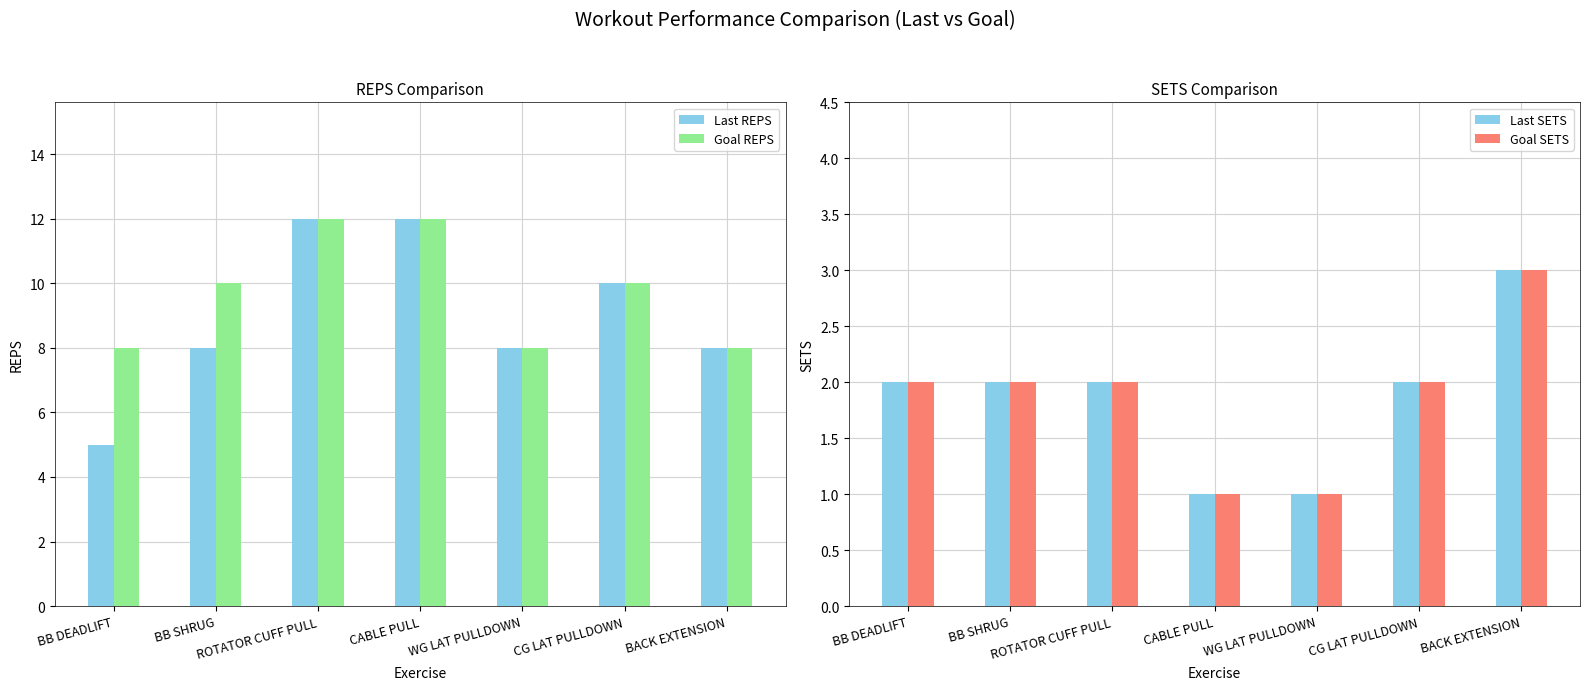

What is the difference between the maximum and second lowest values in the Goal SETS series?

2